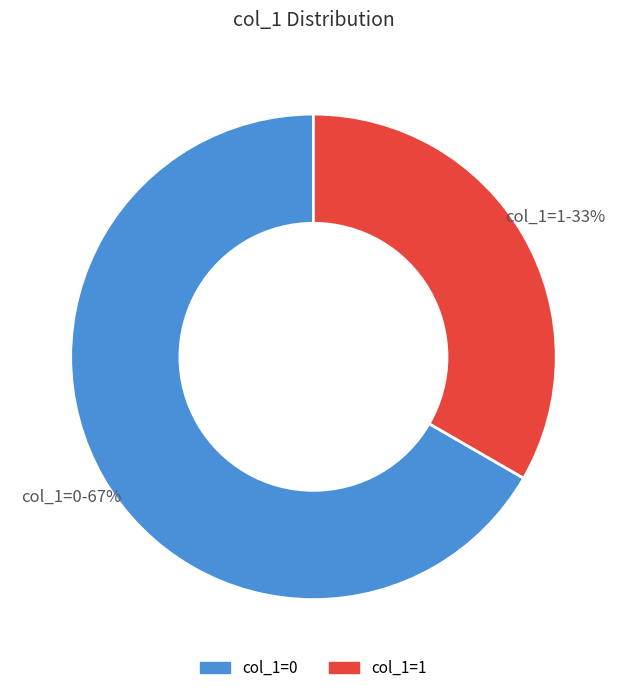

How many slices are in this pie chart?

2